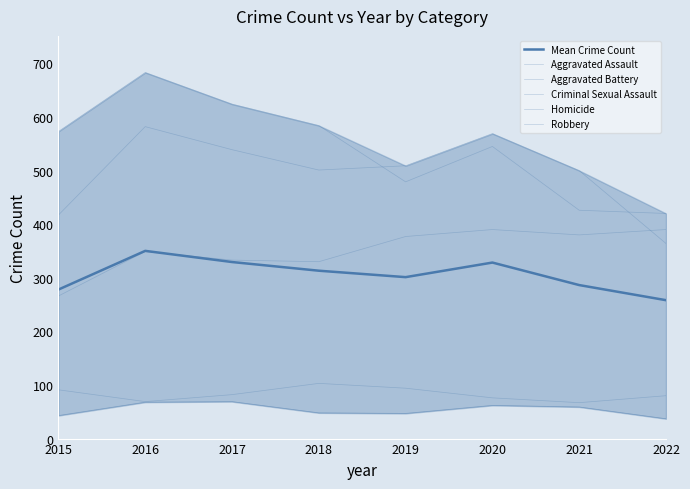

Reading left to right, extract all data points from this chart.

Mean Crime Count: 2015=278.0	2016=350.2	2017=329.4	2018=313.2	2019=301.2	2020=328.4	2021=286.4	2022=258.2
Aggravated Assault: 2015=266.0	2016=349.0	2017=333.0	2018=330.0	2019=377.0	2020=390.0	2021=380.0	2022=390.0
Aggravated Battery: 2015=417.0	2016=582.0	2017=539.0	2018=501.0	2019=509.0	2020=569.0	2021=500.0	2022=364.0
Criminal Sexual Assault: 2015=91.0	2016=69.0	2017=82.0	2018=103.0	2019=94.0	2020=76.0	2021=67.0	2022=80.0
Homicide: 2015=43.0	2016=68.0	2017=69.0	2018=48.0	2019=47.0	2020=62.0	2021=59.0	2022=37.0
Robbery: 2015=573.0	2016=683.0	2017=624.0	2018=584.0	2019=479.0	2020=545.0	2021=426.0	2022=420.0